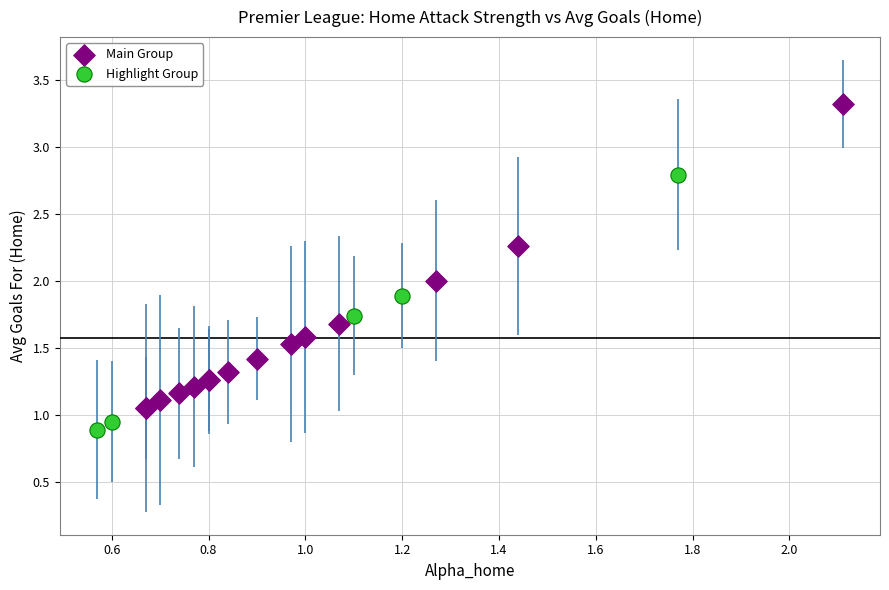

Which series has the largest Y range (max minus min)?

Main Group